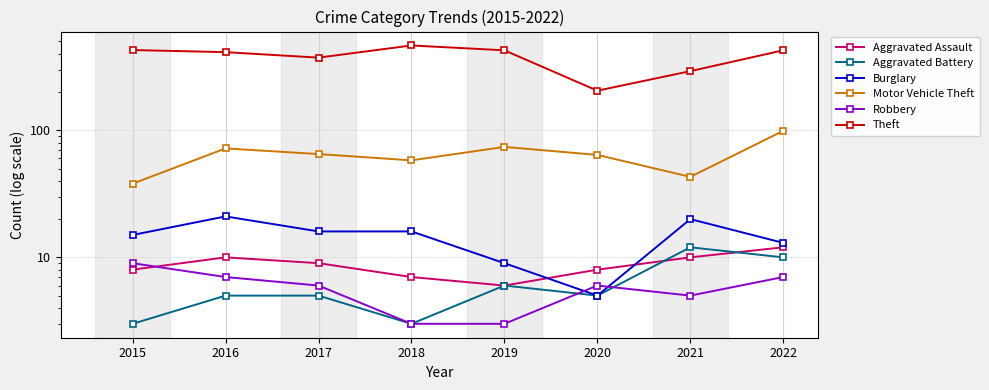

Which series has the widest spread of values?

Theft